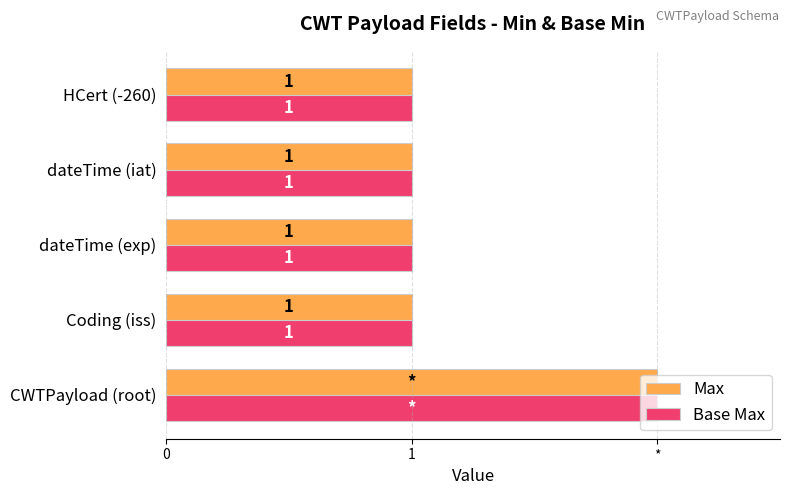

What is the greatest value displayed?

2